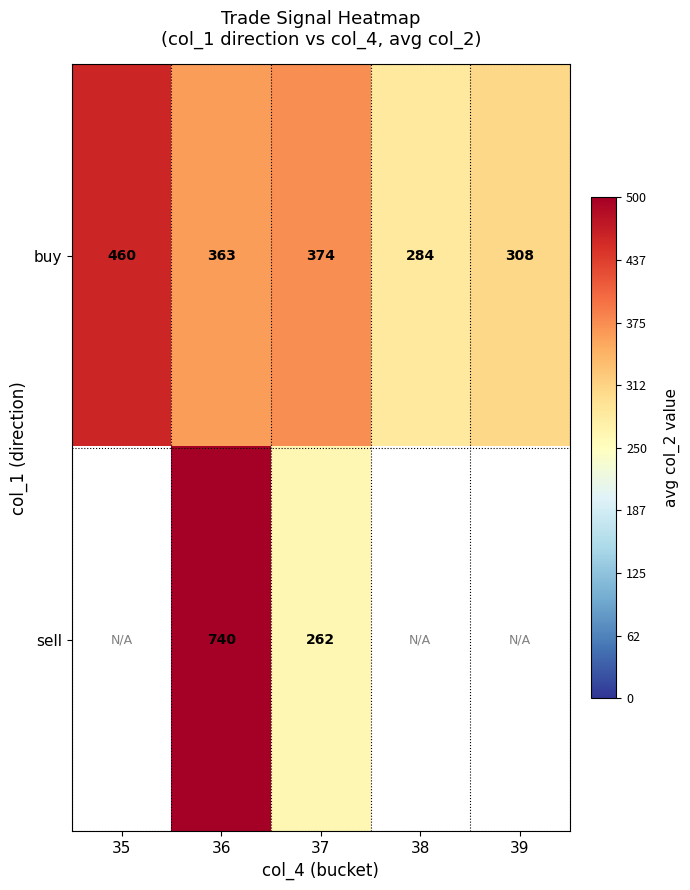

How many series are shown in this chart?

2